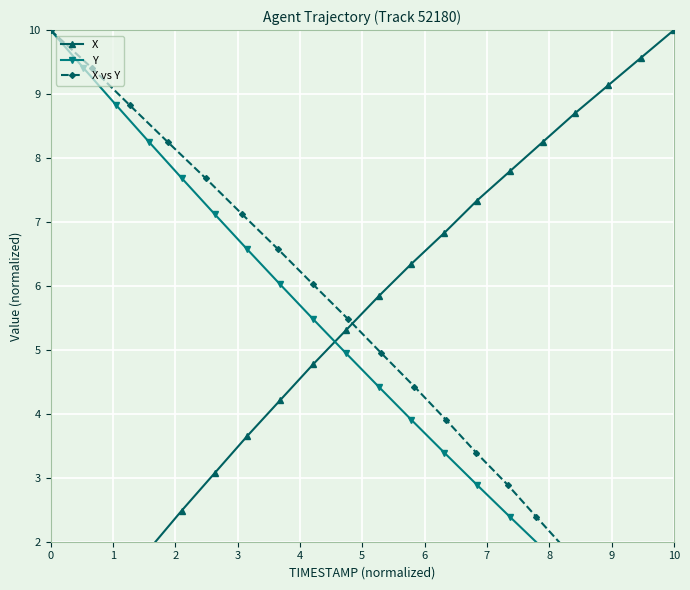

Read the Y value at 9.

5.0